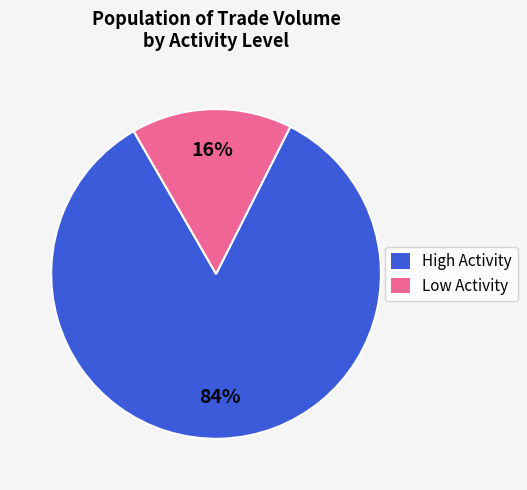

Rank the categories by value from highest to lowest.

High Activity, Low Activity